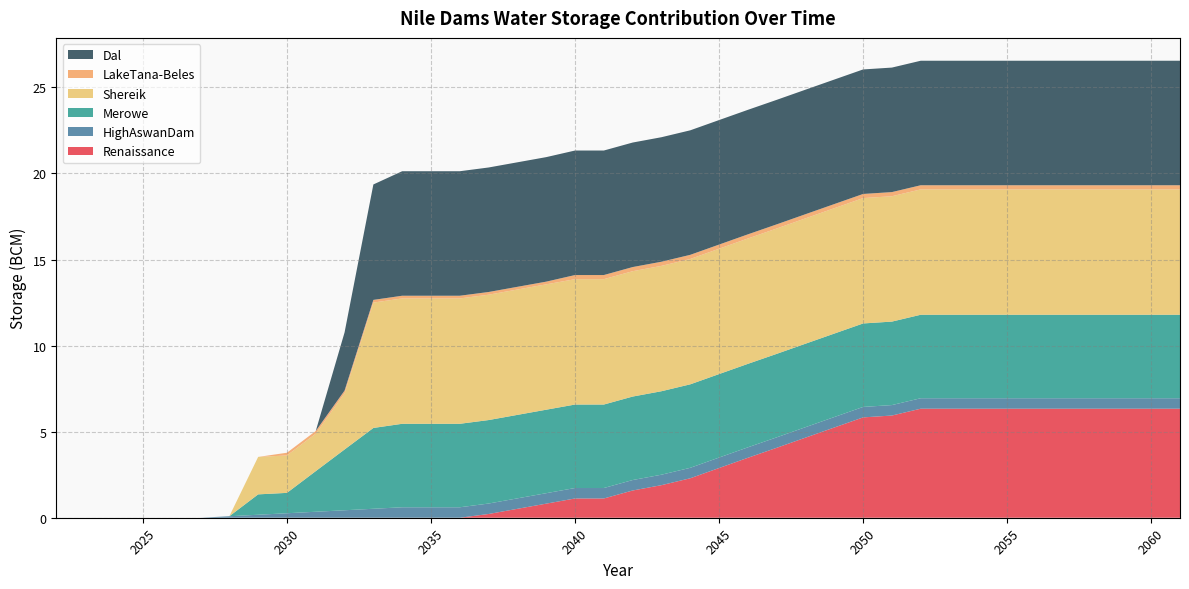

Reading left to right, transcribe all the data shown in this chart.

Renaissance: 2022=0.0	2023=0.0	2024=0.0	2025=0.0	2026=0.0	2027=0.0	2028=0.0	2029=0.0	2030=0.0	2031=0.0	2032=0.0	2033=0.0	2034=0.0	2035=0.0	2036=0.0	2037=0.2	2038=0.5	2039=0.8	2040=1.1	2041=1.1	2042=1.6	2043=1.9	2044=2.3	2045=2.9	2046=3.5	2047=4.1	2048=4.7	2049=5.2	2050=5.8	2051=5.9	2052=6.3	2053=6.3	2054=6.3	2055=6.3	2056=6.3	2057=6.3	2058=6.3	2059=6.3	2060=6.3	2061=6.3
HighAswanDam: 2022=0.0	2023=0.0	2024=0.0	2025=0.0	2026=0.0	2027=0.0	2028=0.1	2029=0.2	2030=0.3	2031=0.3	2032=0.4	2033=0.5	2034=0.6	2035=0.6	2036=0.6	2037=0.6	2038=0.6	2039=0.6	2040=0.6	2041=0.6	2042=0.6	2043=0.6	2044=0.6	2045=0.6	2046=0.6	2047=0.6	2048=0.6	2049=0.6	2050=0.6	2051=0.6	2052=0.6	2053=0.6	2054=0.6	2055=0.6	2056=0.6	2057=0.6	2058=0.6	2059=0.6	2060=0.6	2061=0.6
Merowe: 2022=0.0	2023=0.0	2024=0.0	2025=0.0	2026=0.0	2027=0.0	2028=0.0	2029=1.2	2030=1.2	2031=2.4	2032=3.5	2033=4.7	2034=4.8	2035=4.8	2036=4.8	2037=4.8	2038=4.8	2039=4.8	2040=4.8	2041=4.8	2042=4.8	2043=4.8	2044=4.8	2045=4.8	2046=4.8	2047=4.8	2048=4.8	2049=4.8	2050=4.8	2051=4.8	2052=4.8	2053=4.8	2054=4.8	2055=4.8	2056=4.8	2057=4.8	2058=4.8	2059=4.8	2060=4.8	2061=4.8
Shereik: 2022=0.0	2023=0.0	2024=0.0	2025=0.0	2026=0.0	2027=0.0	2028=0.0	2029=2.2	2030=2.2	2031=2.2	2032=3.3	2033=7.3	2034=7.3	2035=7.3	2036=7.3	2037=7.3	2038=7.3	2039=7.3	2040=7.3	2041=7.3	2042=7.3	2043=7.3	2044=7.3	2045=7.3	2046=7.3	2047=7.3	2048=7.3	2049=7.3	2050=7.3	2051=7.3	2052=7.3	2053=7.3	2054=7.3	2055=7.3	2056=7.3	2057=7.3	2058=7.3	2059=7.3	2060=7.3	2061=7.3
LakeTana-Beles: 2022=0.0	2023=0.0	2024=0.0	2025=0.0	2026=0.0	2027=0.0	2028=0.0	2029=0.0	2030=0.2	2031=0.2	2032=0.2	2033=0.2	2034=0.2	2035=0.2	2036=0.2	2037=0.2	2038=0.2	2039=0.2	2040=0.2	2041=0.2	2042=0.2	2043=0.2	2044=0.2	2045=0.2	2046=0.2	2047=0.2	2048=0.2	2049=0.2	2050=0.2	2051=0.2	2052=0.2	2053=0.2	2054=0.2	2055=0.2	2056=0.2	2057=0.2	2058=0.2	2059=0.2	2060=0.2	2061=0.2
Dal: 2022=0.0	2023=0.0	2024=0.0	2025=0.0	2026=0.0	2027=0.0	2028=0.0	2029=0.0	2030=0.0	2031=0.0	2032=3.4	2033=6.7	2034=7.2	2035=7.2	2036=7.2	2037=7.2	2038=7.2	2039=7.2	2040=7.2	2041=7.2	2042=7.2	2043=7.2	2044=7.2	2045=7.2	2046=7.2	2047=7.2	2048=7.2	2049=7.2	2050=7.2	2051=7.2	2052=7.2	2053=7.2	2054=7.2	2055=7.2	2056=7.2	2057=7.2	2058=7.2	2059=7.2	2060=7.2	2061=7.2